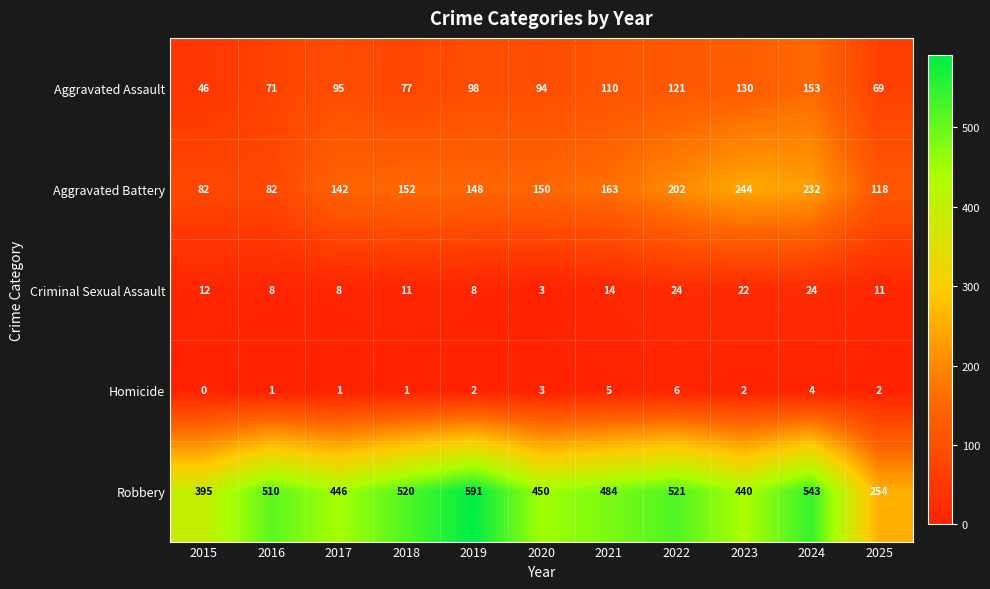

Which series has the widest spread of values?

Robbery